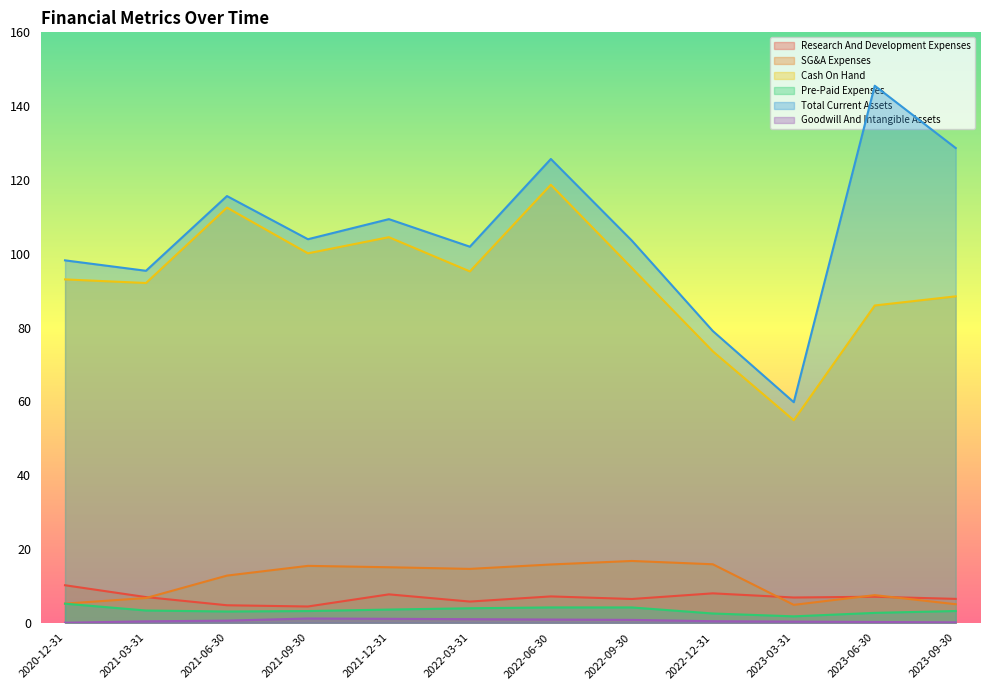

At which category does Pre-Paid Expenses reach its first local valley?

2021-06-30